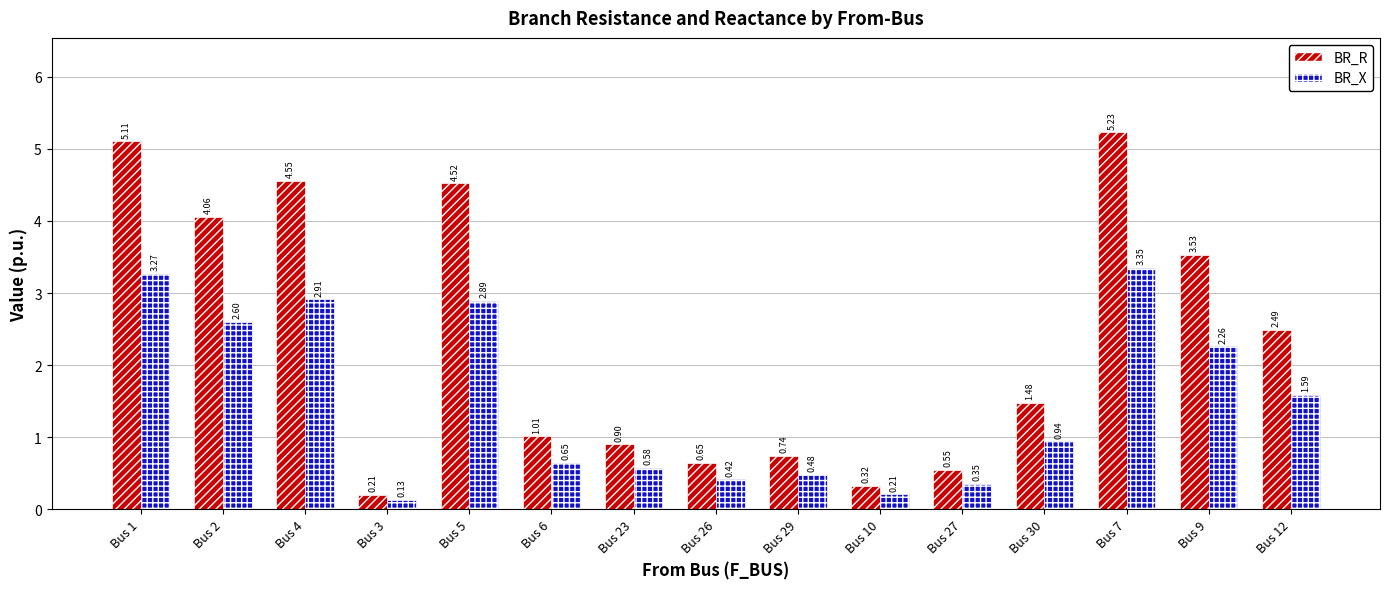

At which category is the sum across all series the highest?

Bus 7